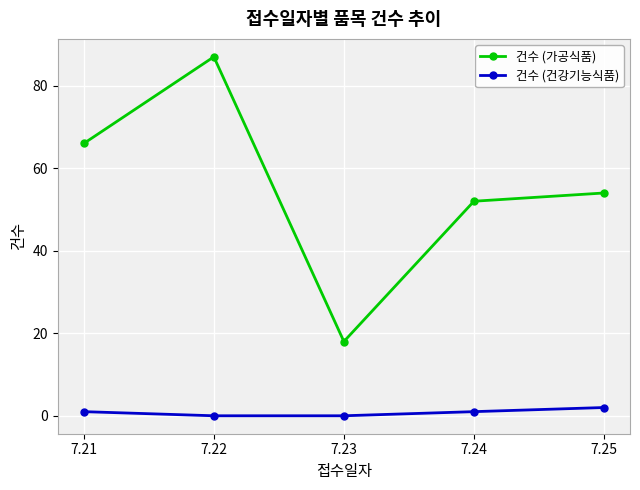

Reading left to right, list all the values displayed in this chart.

건수 (가공식품): 7.21=66	7.22=87	7.23=18	7.24=52	7.25=54
건수 (건강기능식품): 7.21=1	7.22=0	7.23=0	7.24=1	7.25=2